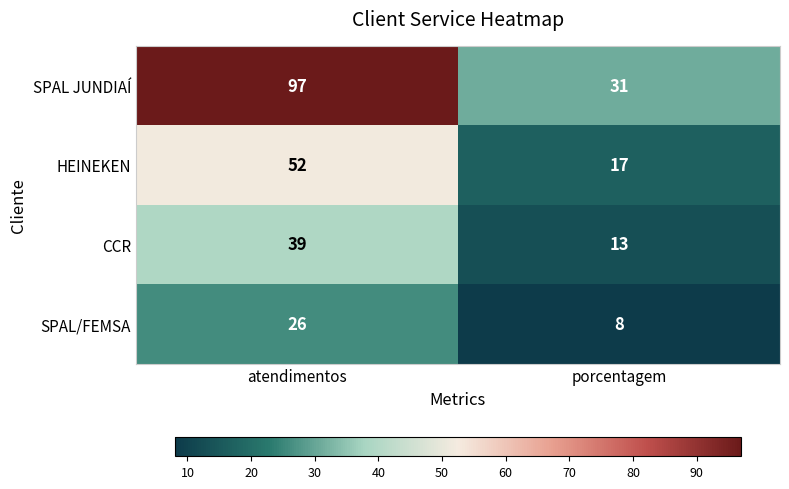

Reading left to right, transcribe all the data shown in this chart.

SPAL JUNDIAÍ: atendimentos=97	porcentagem=31
HEINEKEN: atendimentos=52	porcentagem=17
CCR: atendimentos=39	porcentagem=13
SPAL/FEMSA: atendimentos=26	porcentagem=8